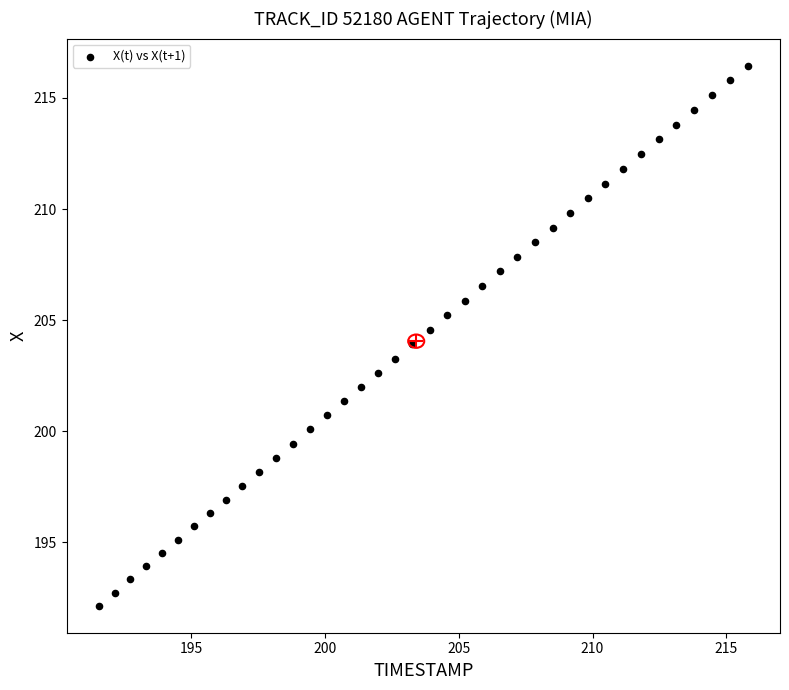

What is the range of X values (max minus min)?

24.2